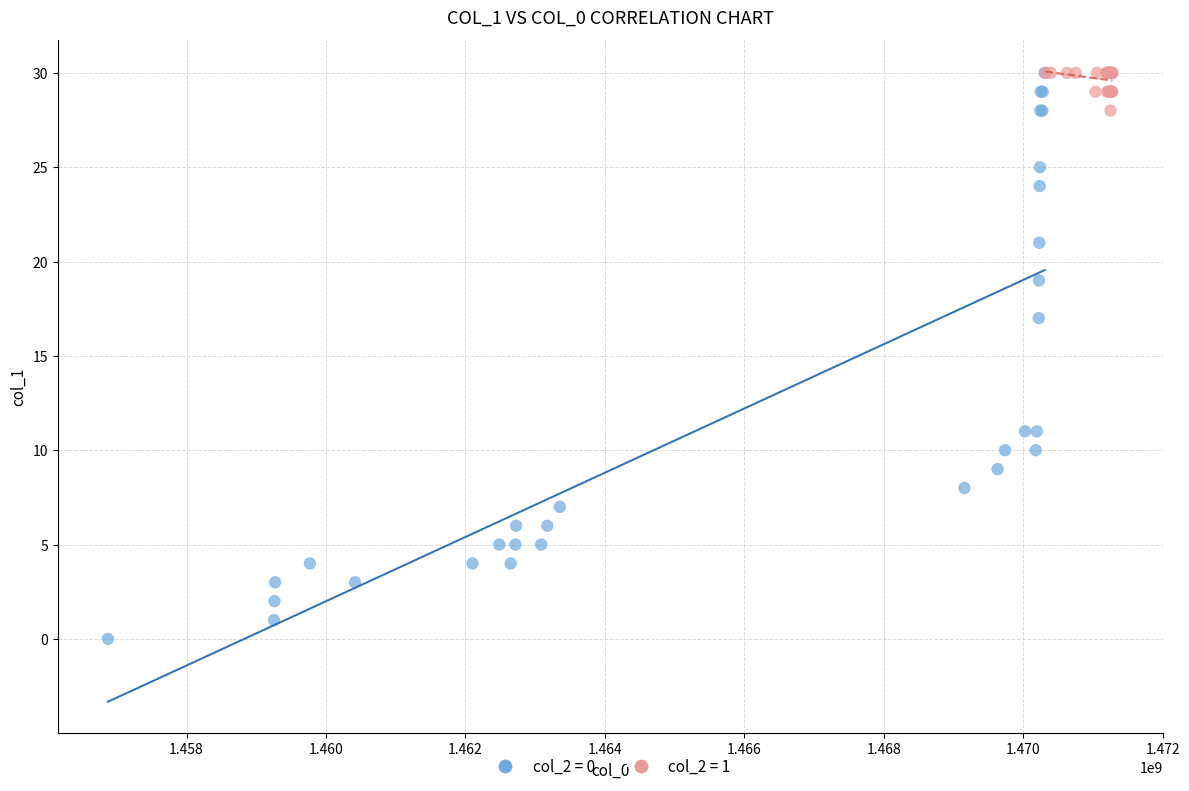

Which series has the widest spread of Y values?

col_2 = 0